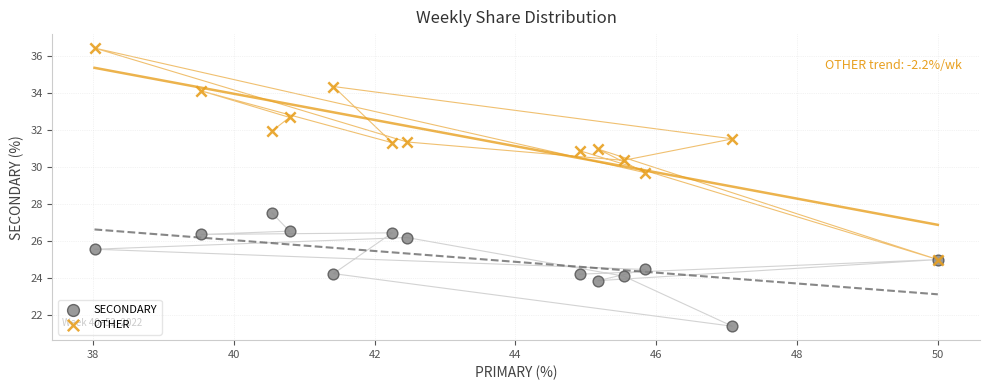

Across all series, what Y value is closest to 28?

27.5